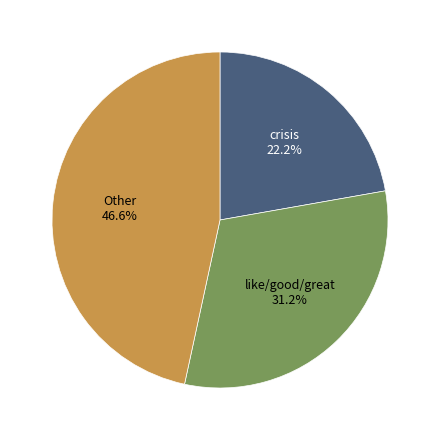

How many segments does this pie chart have?

3